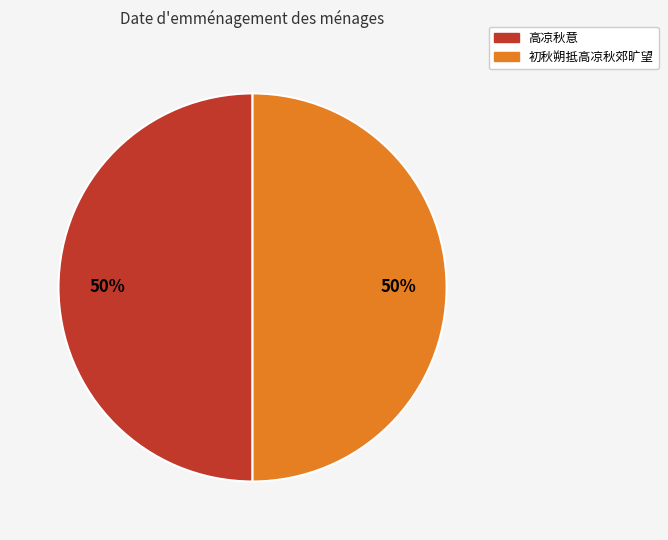

To the nearest percent, what portion does 高凉秋意 represent?

50%